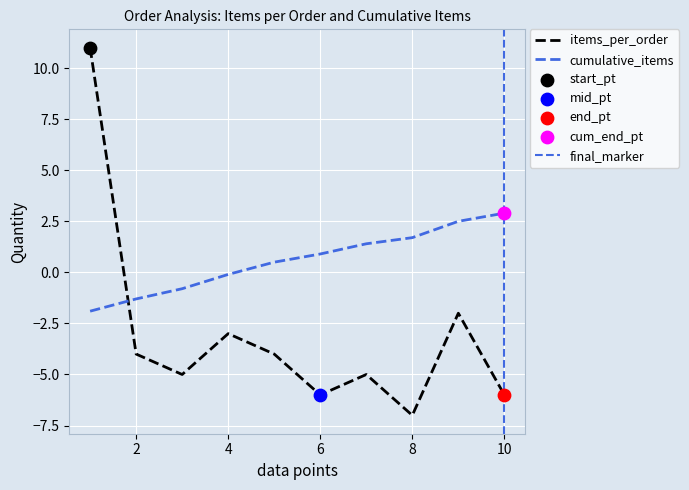

Is the value of items_per_order at 6 greater than the value of cumulative_items at 9?

No